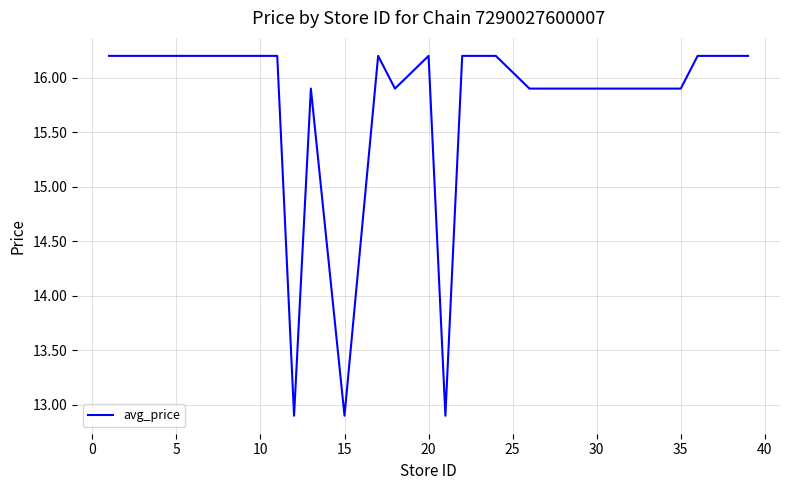

What is the difference between the maximum and minimum values?

3.3